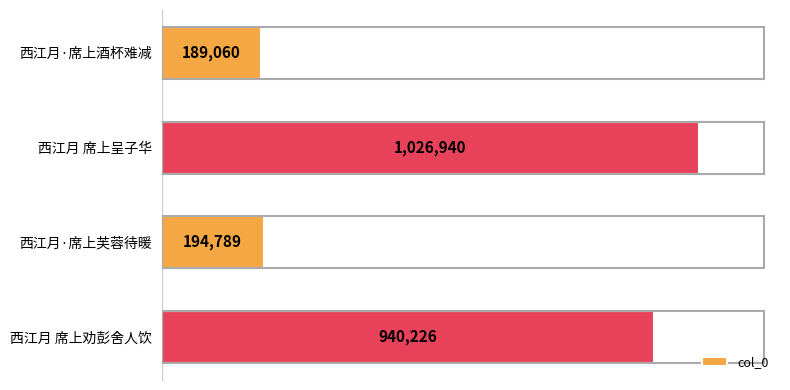

What is the difference between the maximum and minimum values?

837880